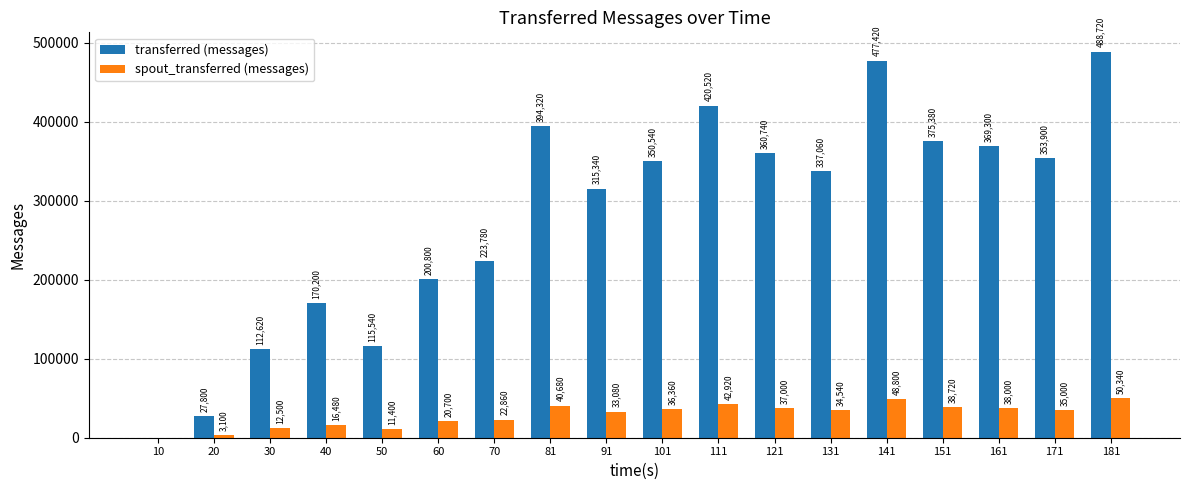

The value of spout_transferred (messages) at 91 is 33080. True or false?

True